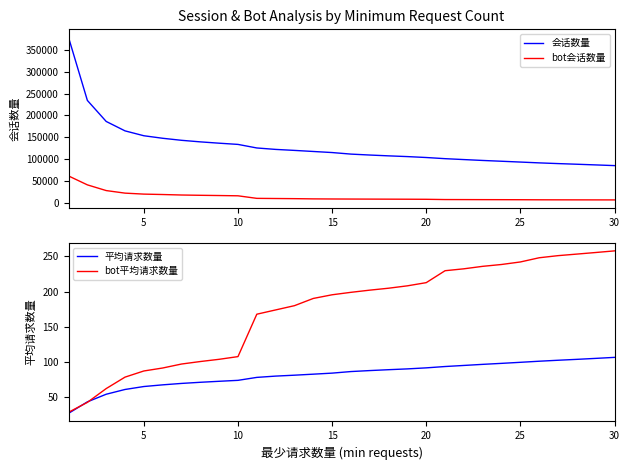

How many categories are shown in the chart?

30